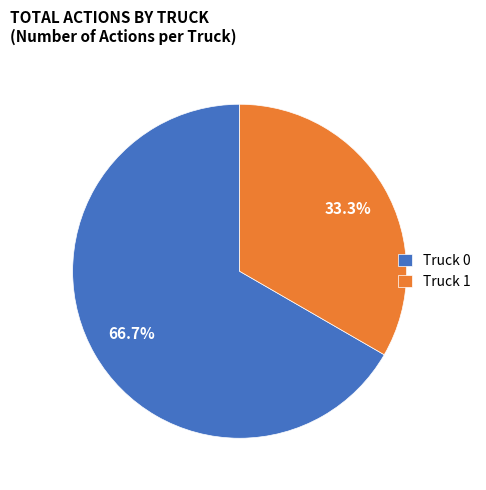

Which category has the biggest portion of the pie?

Truck 0